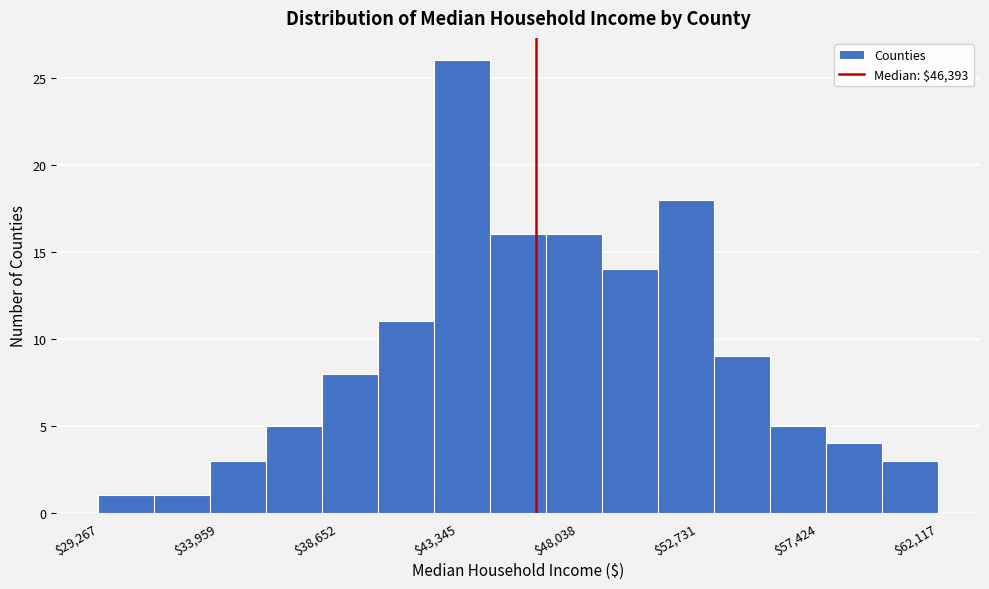

How tall is the bar that spans 38000 to 40000 on the x-axis? Neither the bar edges nor the heights are printed on the chart, so give them approximately, as read against the axes.

8